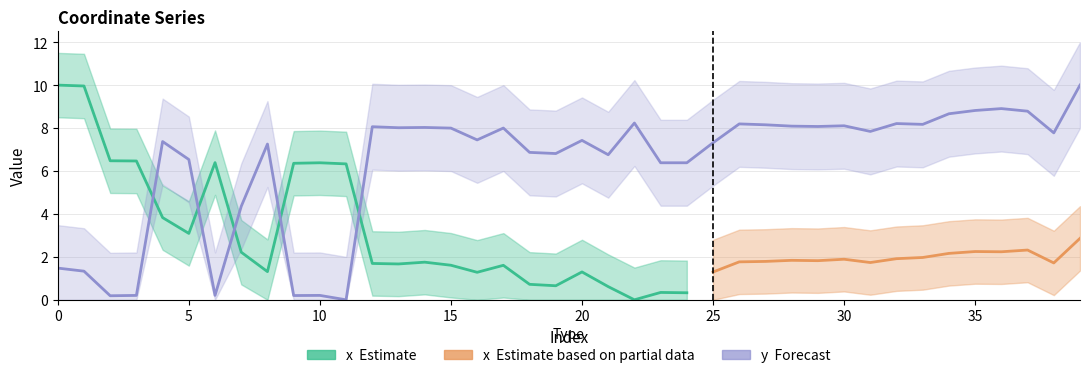

What value does the data have at 18?

6.9